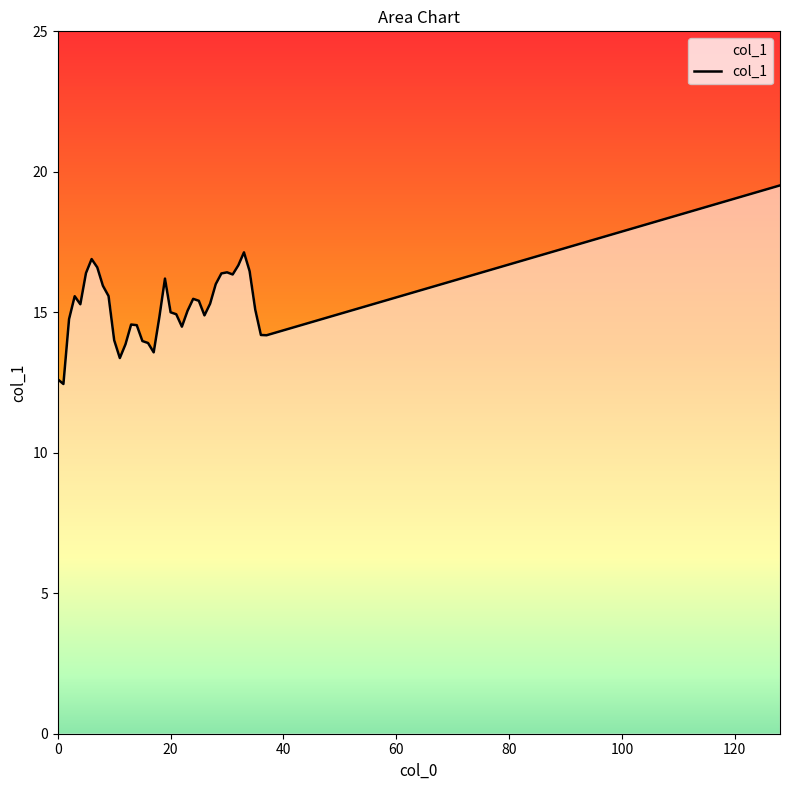

What is the difference between the maximum and minimum values?

7.1